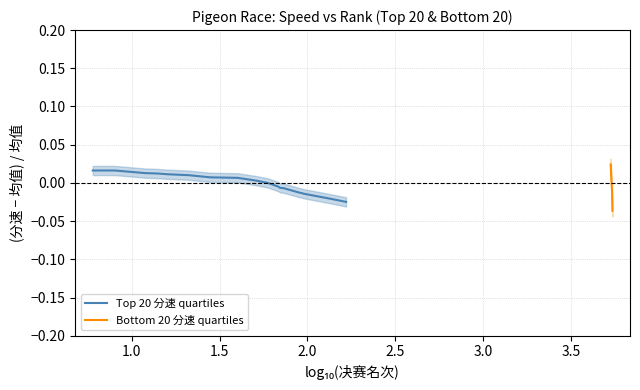

How many values in Bottom 20 分速 quartiles are above zero?

10